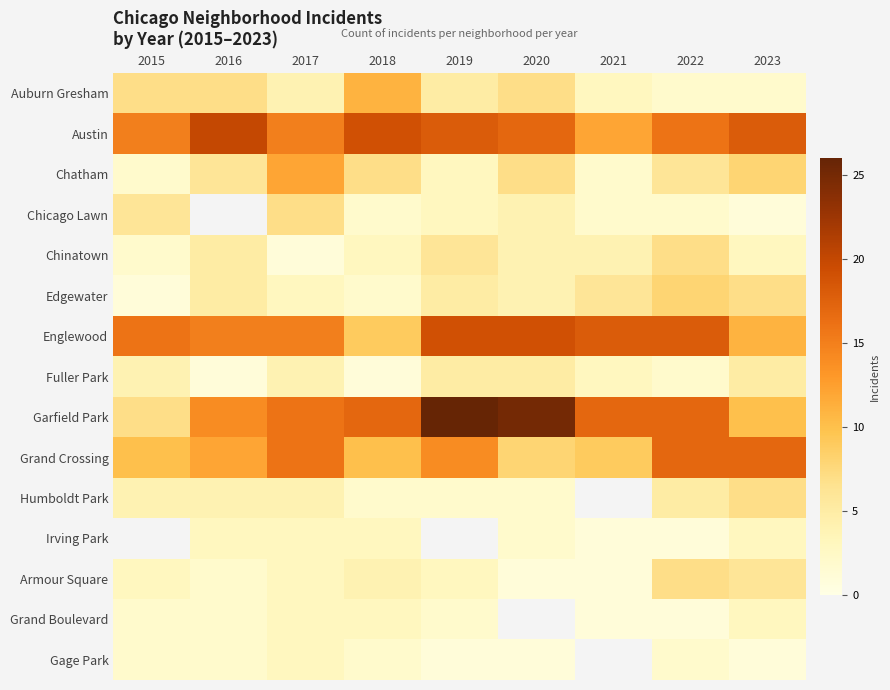

Between 2022 and 2017, which is larger?

2017